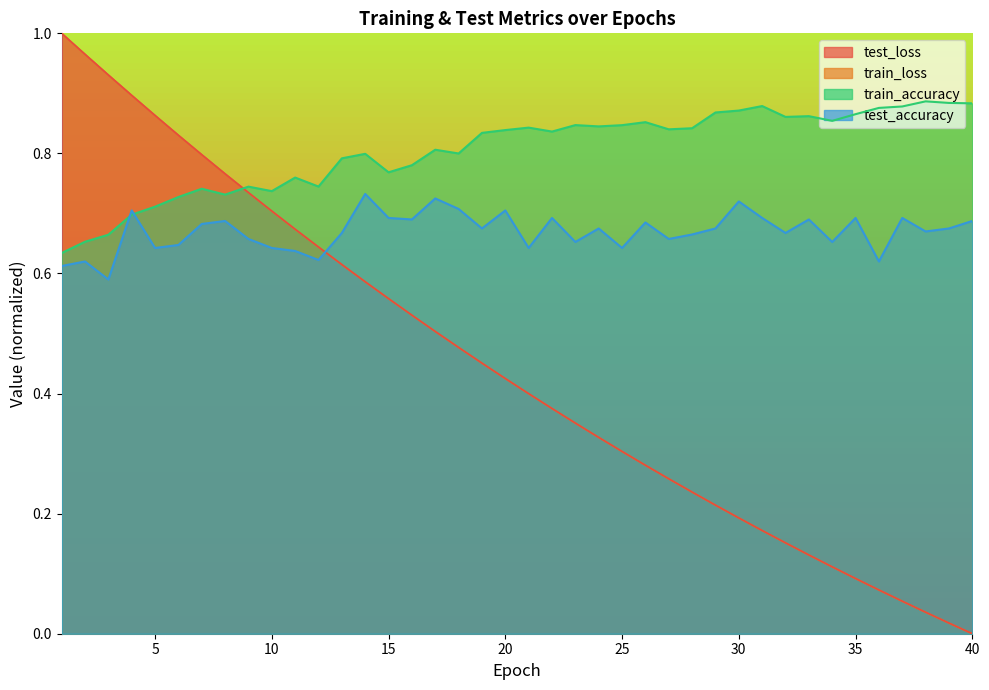

Where is test_loss nearest to the value 0?

40